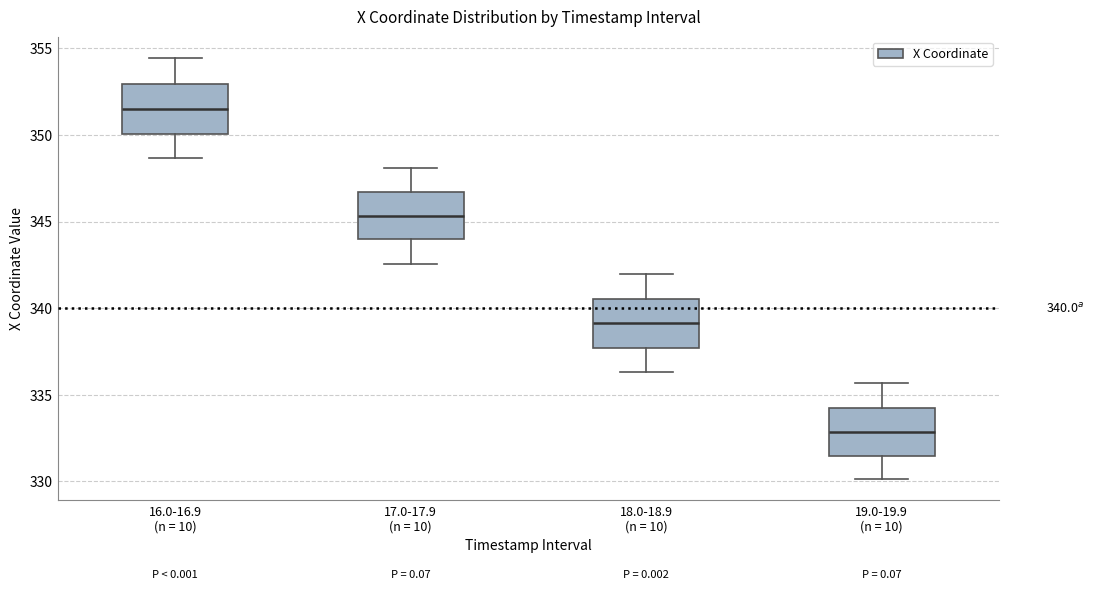

Which box's median line is the highest?

16.0-16.9 (n = 10)